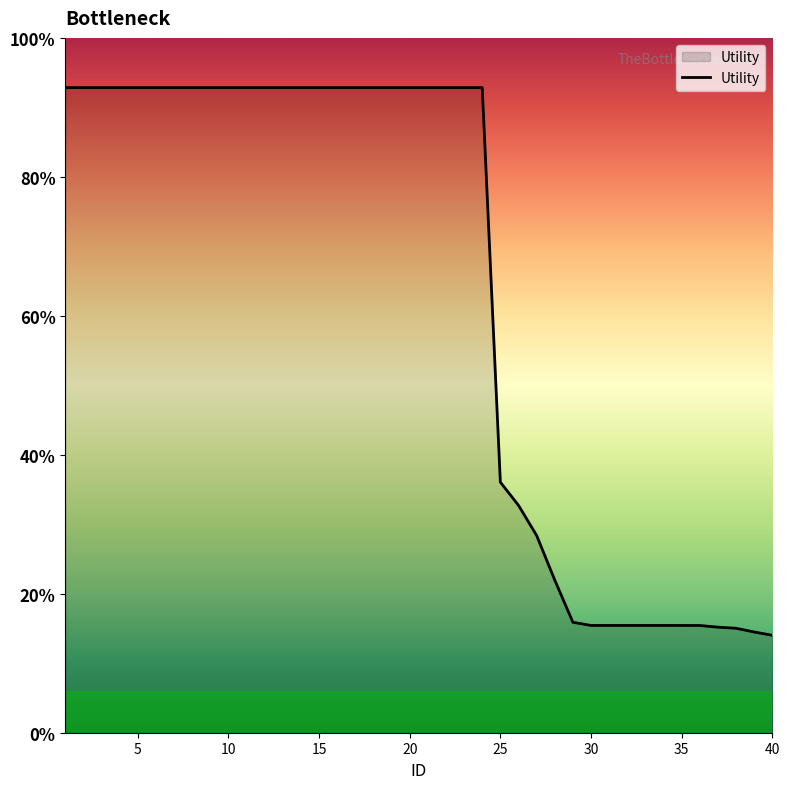

Does the chart display data point markers on the line(s)?

No